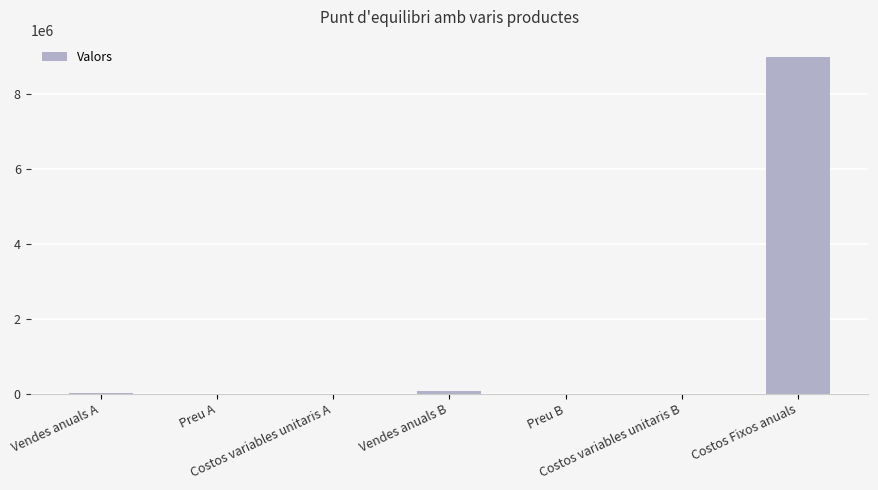

Does the chart contain stacked bars?

No